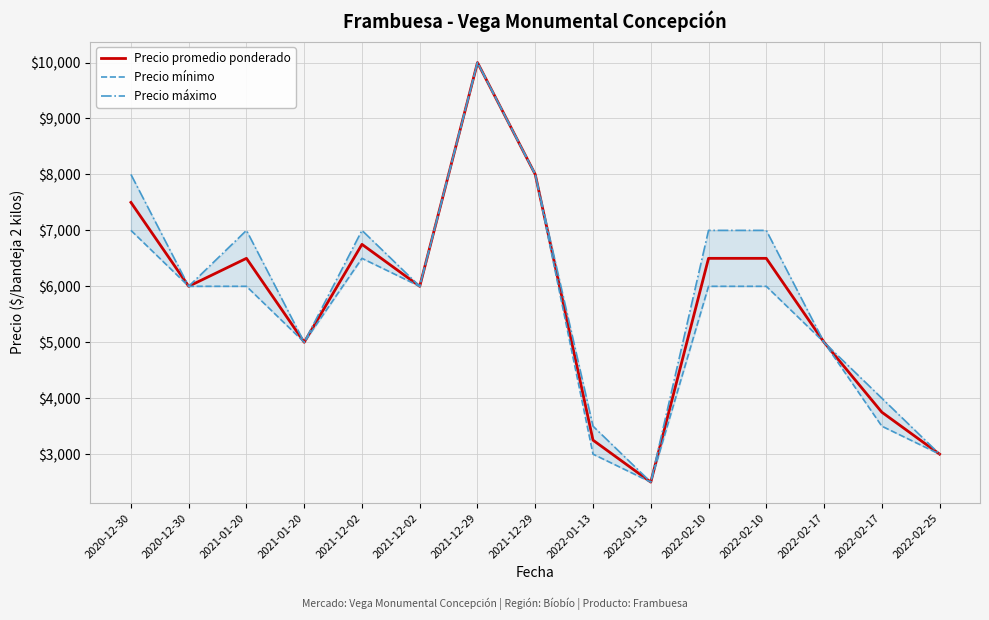

What is the label of the 15th point from the left?

2022-02-25